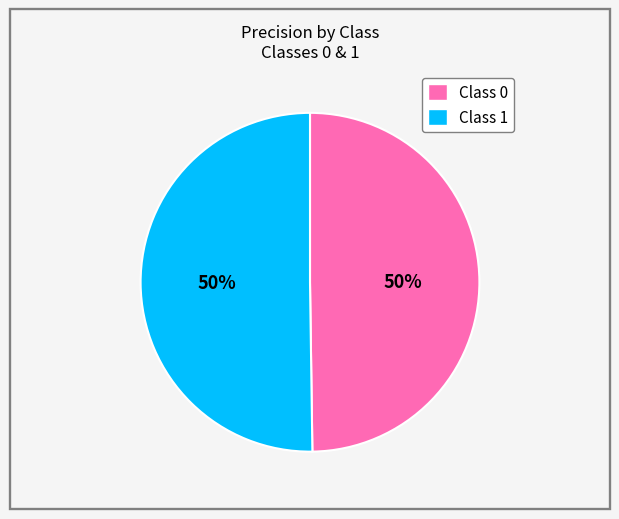

True or false: Class 0 accounts for 42% of the total.

False